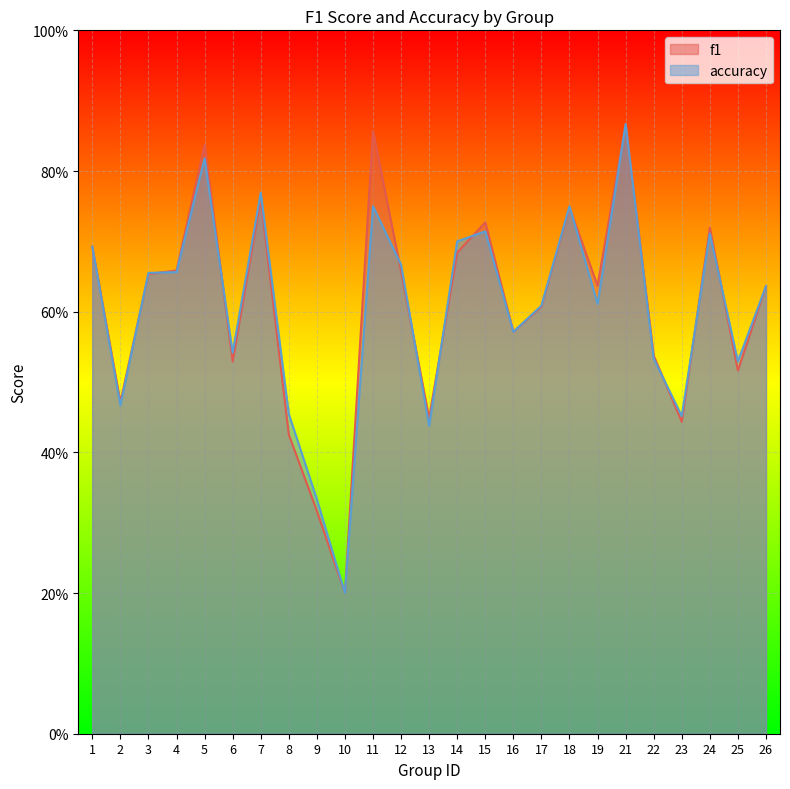

Which label corresponds to the smallest value in the chart?

10